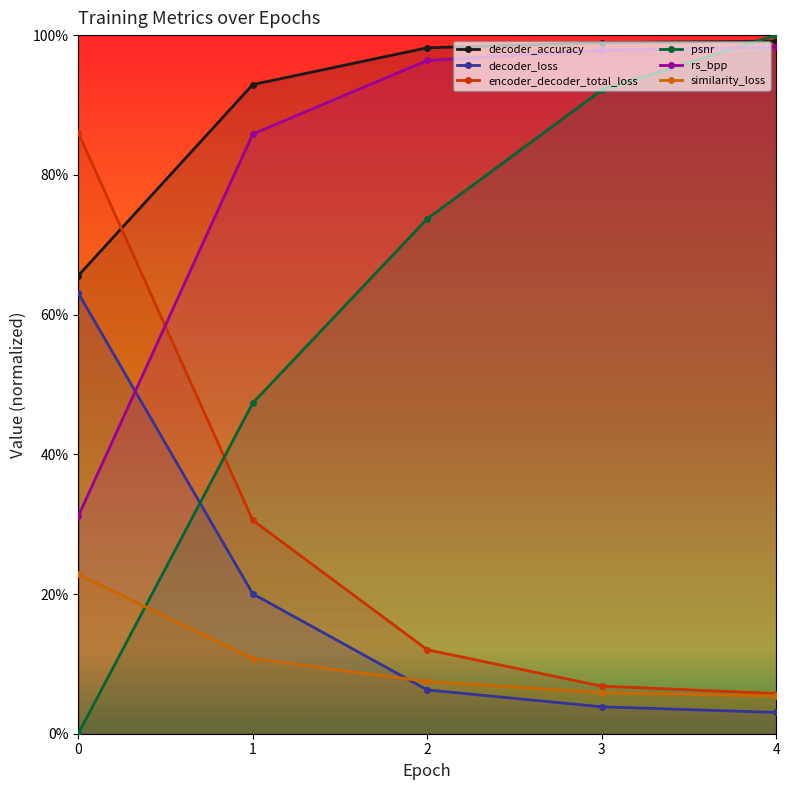

What is the value of the psnr point at the 2nd from the left?

0.5